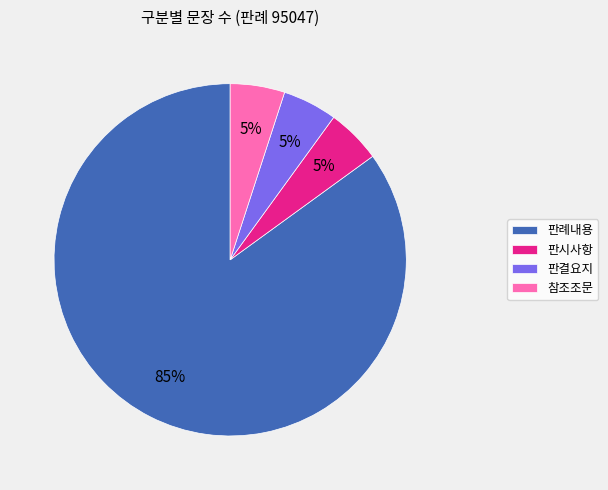

Which slice represents more than half of the pie?

판례내용